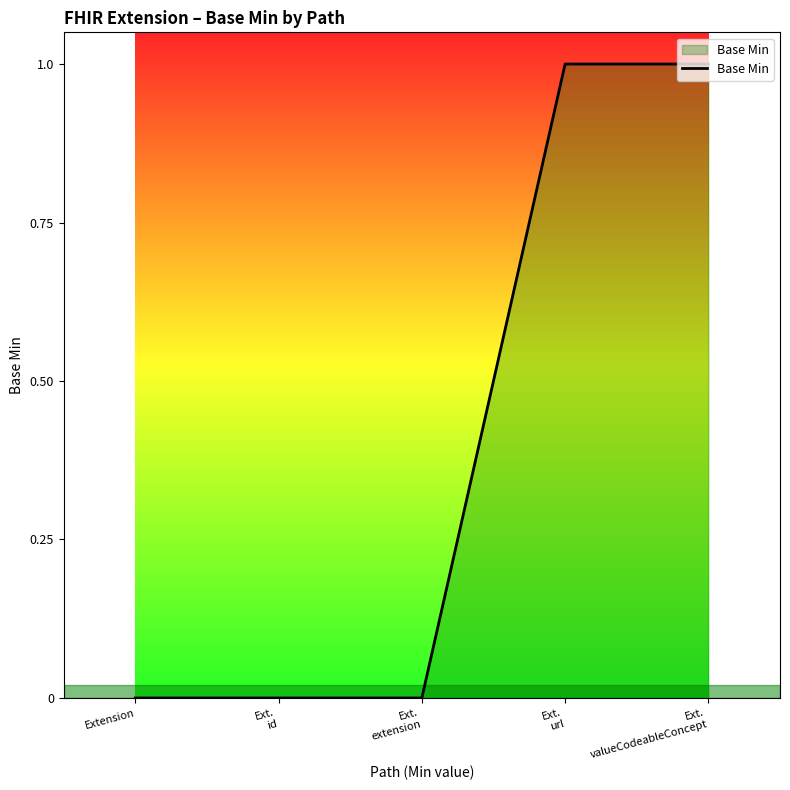

How many distinct data groups are displayed?

1